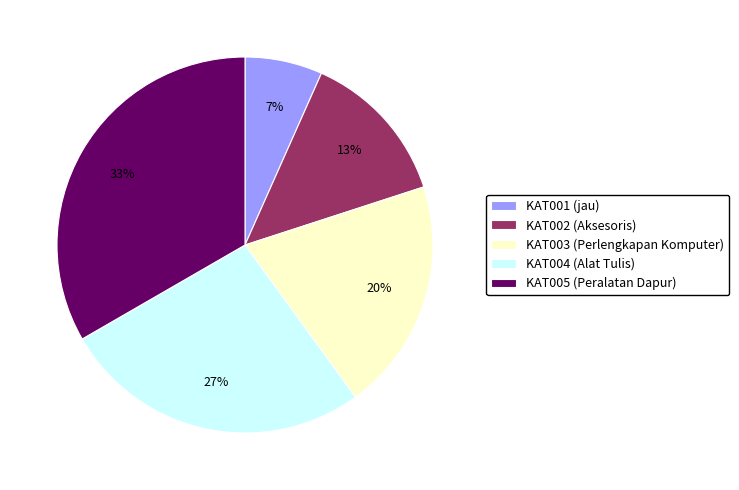

True or false: KAT005 accounts for 23% of the total.

False